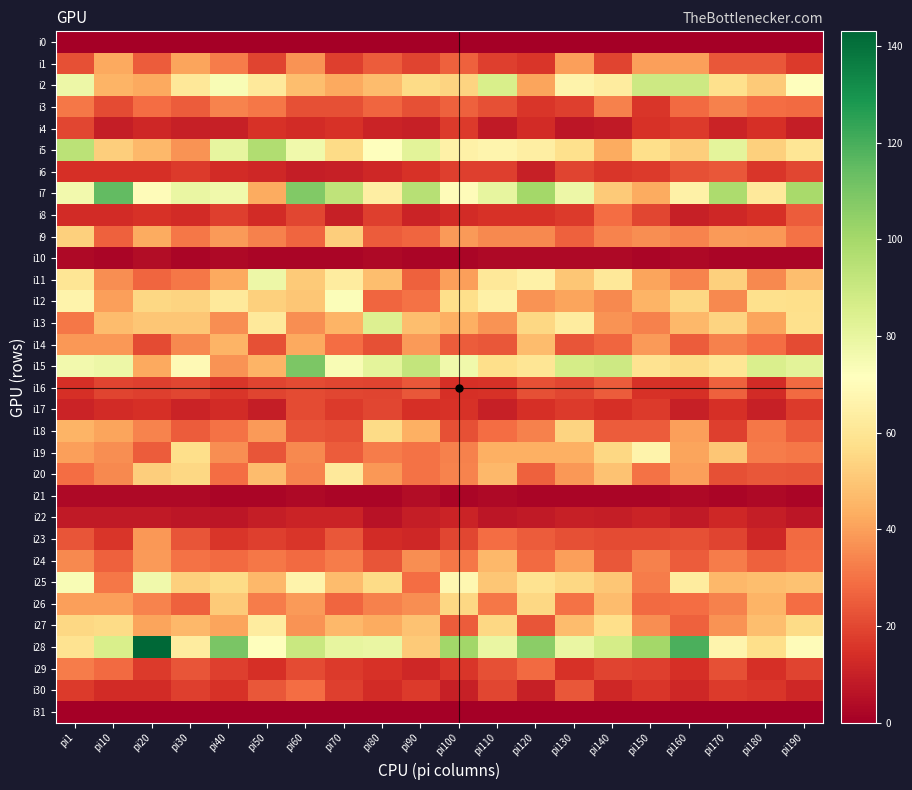

Reading right to left, extract all data points from this chart.

i0: pi190=0	pi180=0	pi170=0	pi160=0	pi150=0	pi140=0	pi130=0	pi120=0	pi110=0	pi100=0	pi90=0	pi80=0	pi70=0	pi60=0	pi50=0	pi40=0	pi30=0	pi20=0	pi10=0	pi1=0
i1: pi190=17	pi180=24	pi170=24	pi160=40	pi150=40	pi140=19	pi130=40	pi120=16	pi110=18	pi100=26	pi90=19	pi80=25	pi70=18	pi60=37	pi50=19	pi40=32	pi30=41	pi20=25	pi10=42	pi1=22
i2: pi190=72	pi180=51	pi170=58	pi160=89	pi150=89	pi140=63	pi130=66	pi120=41	pi110=86	pi100=54	pi90=56	pi80=47	pi70=42	pi60=48	pi50=62	pi40=74	pi30=61	pi20=42	pi10=45	pi1=78
i3: pi190=28	pi180=29	pi170=33	pi160=28	pi150=16	pi140=33	pi130=18	pi120=16	pi110=22	pi100=26	pi90=22	pi80=27	pi70=22	pi60=22	pi50=31	pi40=34	pi30=25	pi20=29	pi10=21	pi1=31
i4: pi190=9	pi180=14	pi170=11	pi160=17	pi150=15	pi140=8	pi130=7	pi120=13	pi110=8	pi100=17	pi90=10	pi80=11	pi70=15	pi60=13	pi50=15	pi40=10	pi30=10	pi20=12	pi10=9	pi1=20
i5: pi190=60	pi180=53	pi170=81	pi160=52	pi150=57	pi140=43	pi130=58	pi120=64	pi110=67	pi100=65	pi90=82	pi80=72	pi70=56	pi60=77	pi50=97	pi40=80	pi30=37	pi20=46	pi10=52	pi1=94
i6: pi190=20	pi180=16	pi170=24	pi160=22	pi150=17	pi140=16	pi130=19	pi120=10	pi110=18	pi100=18	pi90=15	pi80=12	pi70=10	pi60=9	pi50=12	pi40=13	pi30=17	pi20=14	pi10=14	pi1=14
i7: pi190=99	pi180=62	pi170=98	pi160=65	pi150=43	pi140=51	pi130=78	pi120=100	pi110=80	pi100=70	pi90=95	pi80=64	pi70=93	pi60=108	pi50=43	pi40=77	pi30=79	pi20=70	pi10=115	pi1=76
i8: pi190=25	pi180=14	pi170=12	pi160=10	pi150=20	pi140=29	pi130=17	pi120=15	pi110=15	pi100=13	pi90=11	pi80=18	pi70=10	pi60=20	pi50=13	pi40=18	pi30=13	pi20=15	pi10=13	pi1=13
i9: pi190=30	pi180=38	pi170=39	pi160=34	pi150=36	pi140=34	pi130=26	pi120=35	pi110=35	pi100=39	pi90=27	pi80=25	pi70=52	pi60=27	pi50=33	pi40=39	pi30=31	pi20=43	pi10=26	pi1=53
i10: pi190=2	pi180=2	pi170=2	pi160=3	pi150=2	pi140=3	pi130=3	pi120=3	pi110=3	pi100=2	pi90=2	pi80=3	pi70=2	pi60=2	pi50=2	pi40=3	pi30=2	pi20=4	pi10=2	pi1=3
i11: pi190=48	pi180=35	pi170=53	pi160=34	pi150=41	pi140=61	pi130=50	pi120=65	pi110=61	pi100=40	pi90=26	pi80=48	pi70=63	pi60=51	pi50=78	pi40=42	pi30=31	pi20=27	pi10=36	pi1=60
i12: pi190=57	pi180=58	pi170=35	pi160=55	pi150=45	pi140=35	pi130=41	pi120=37	pi110=65	pi100=57	pi90=30	pi80=27	pi70=73	pi60=50	pi50=53	pi40=62	pi30=54	pi20=55	pi10=40	pi1=66
i13: pi190=58	pi180=41	pi170=54	pi160=46	pi150=33	pi140=37	pi130=63	pi120=55	pi110=37	pi100=44	pi90=48	pi80=84	pi70=45	pi60=36	pi50=62	pi40=36	pi30=50	pi20=50	pi10=47	pi1=31
i14: pi190=21	pi180=29	pi170=33	pi160=25	pi150=39	pi140=27	pi130=23	pi120=47	pi110=24	pi100=25	pi90=39	pi80=22	pi70=29	pi60=42	pi50=22	pi40=45	pi30=35	pi20=21	pi10=38	pi1=38
i15: pi190=82	pi180=85	pi170=60	pi160=56	pi150=59	pi140=89	pi130=87	pi120=60	pi110=57	pi100=77	pi90=92	pi80=81	pi70=74	pi60=109	pi50=45	pi40=37	pi30=69	pi20=42	pi10=78	pi1=76
i16: pi190=28	pi180=13	pi170=26	pi160=14	pi150=15	pi140=25	pi130=20	pi120=22	pi110=15	pi100=14	pi90=24	pi80=19	pi70=20	pi60=21	pi50=19	pi40=16	pi30=20	pi20=18	pi10=19	pi1=14
i17: pi190=17	pi180=10	pi170=14	pi160=10	pi150=17	pi140=14	pi130=17	pi120=14	pi110=10	pi100=15	pi90=14	pi80=20	pi70=17	pi60=21	pi50=9	pi40=13	pi30=11	pi20=14	pi10=13	pi1=11
i18: pi190=25	pi180=31	pi170=18	pi160=40	pi150=25	pi140=25	pi130=54	pi120=33	pi110=29	pi100=22	pi90=44	pi80=56	pi70=22	pi60=23	pi50=39	pi40=30	pi30=25	pi20=34	pi10=41	pi1=45
i19: pi190=31	pi180=32	pi170=50	pi160=41	pi150=66	pi140=55	pi130=44	pi120=44	pi110=44	pi100=33	pi90=30	pi80=32	pi70=25	pi60=35	pi50=23	pi40=36	pi30=57	pi20=25	pi10=36	pi1=40
i20: pi190=23	pi180=24	pi170=22	pi160=40	pi150=30	pi140=49	pi130=38	pi120=26	pi110=46	pi100=34	pi90=30	pi80=38	pi70=62	pi60=34	pi50=47	pi40=29	pi30=55	pi20=52	pi10=35	pi1=29
i21: pi190=2	pi180=3	pi170=2	pi160=3	pi150=2	pi140=2	pi130=2	pi120=2	pi110=3	pi100=2	pi90=4	pi80=2	pi70=2	pi60=3	pi50=2	pi40=2	pi30=3	pi20=3	pi10=3	pi1=3
i22: pi190=7	pi180=9	pi170=12	pi160=8	pi150=11	pi140=9	pi130=10	pi120=8	pi110=7	pi100=11	pi90=9	pi80=6	pi70=11	pi60=11	pi50=9	pi40=7	pi30=7	pi20=8	pi10=8	pi1=8
i23: pi190=28	pi180=12	pi170=19	pi160=22	pi150=21	pi140=21	pi130=22	pi120=25	pi110=29	pi100=20	pi90=12	pi80=13	pi70=24	pi60=16	pi50=18	pi40=16	pi30=23	pi20=38	pi10=16	pi1=23
i24: pi190=29	pi180=26	pi170=32	pi160=25	pi150=33	pi140=24	pi130=40	pi120=28	pi110=46	pi100=31	pi90=36	pi80=23	pi70=32	pi60=28	pi50=31	pi40=28	pi30=30	pi20=39	pi10=26	pi1=35
i25: pi190=49	pi180=48	pi170=46	pi160=63	pi150=32	pi140=50	pi130=55	pi120=59	pi110=50	pi100=68	pi90=29	pi80=56	pi70=47	pi60=66	pi50=46	pi40=56	pi30=53	pi20=77	pi10=31	pi1=74
i26: pi190=29	pi180=45	pi170=33	pi160=29	pi150=28	pi140=47	pi130=30	pi120=55	pi110=31	pi100=55	pi90=36	pi80=33	pi70=27	pi60=39	pi50=32	pi40=51	pi30=26	pi20=34	pi10=40	pi1=40
i27: pi190=56	pi180=48	pi170=37	pi160=26	pi150=36	pi140=57	pi130=47	pi120=23	pi110=55	pi100=25	pi90=49	pi80=43	pi70=46	pi60=37	pi50=63	pi40=41	pi30=46	pi20=41	pi10=56	pi1=55
i28: pi190=70	pi180=57	pi170=67	pi160=119	pi150=100	pi140=87	pi130=79	pi120=106	pi110=79	pi100=101	pi90=51	pi80=79	pi70=80	pi60=90	pi50=71	pi40=110	pi30=63	pi20=143	pi10=86	pi1=59
i29: pi190=19	pi180=14	pi170=22	pi160=14	pi150=18	pi140=19	pi130=15	pi120=28	pi110=22	pi100=16	pi90=12	pi80=15	pi70=17	pi60=21	pi50=14	pi40=18	pi30=23	pi20=17	pi10=28	pi1=32
i30: pi190=12	pi180=16	pi170=17	pi160=12	pi150=16	pi140=12	pi130=24	pi120=10	pi110=20	pi100=10	pi90=17	pi80=13	pi70=18	pi60=29	pi50=24	pi40=15	pi30=18	pi20=13	pi10=13	pi1=17
i31: pi190=0	pi180=0	pi170=0	pi160=0	pi150=0	pi140=0	pi130=0	pi120=0	pi110=0	pi100=0	pi90=0	pi80=0	pi70=0	pi60=0	pi50=0	pi40=0	pi30=0	pi20=0	pi10=0	pi1=0